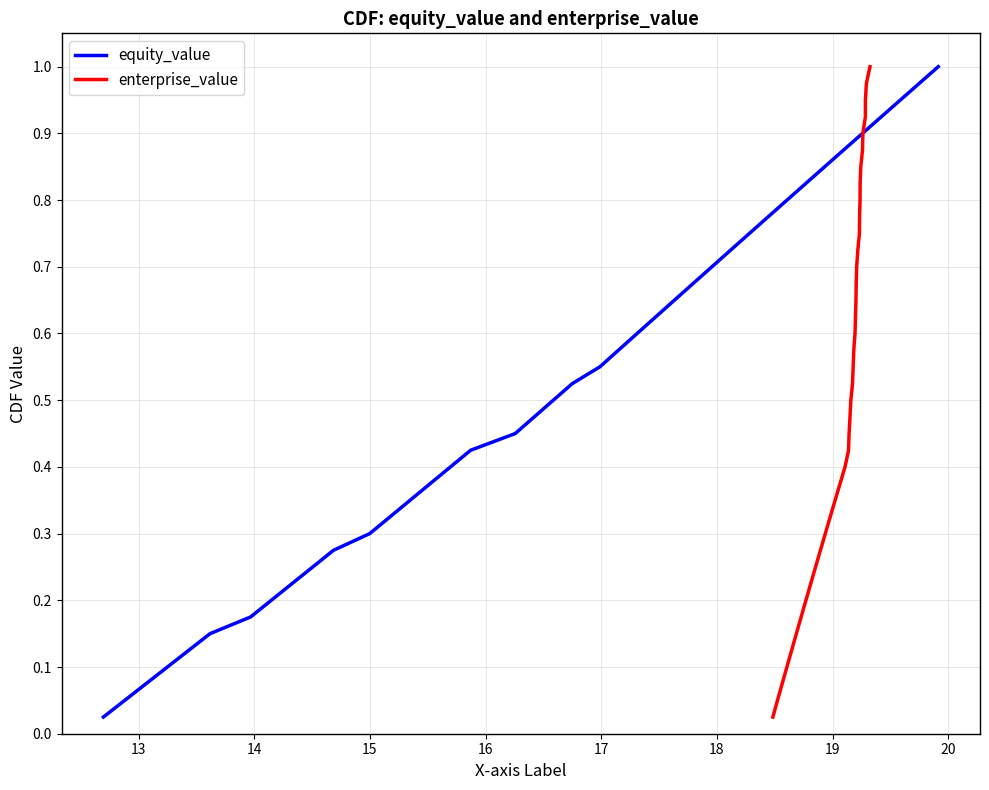

Is the value of equity_value at 38 greater than the value of enterprise_value at 13?

Yes